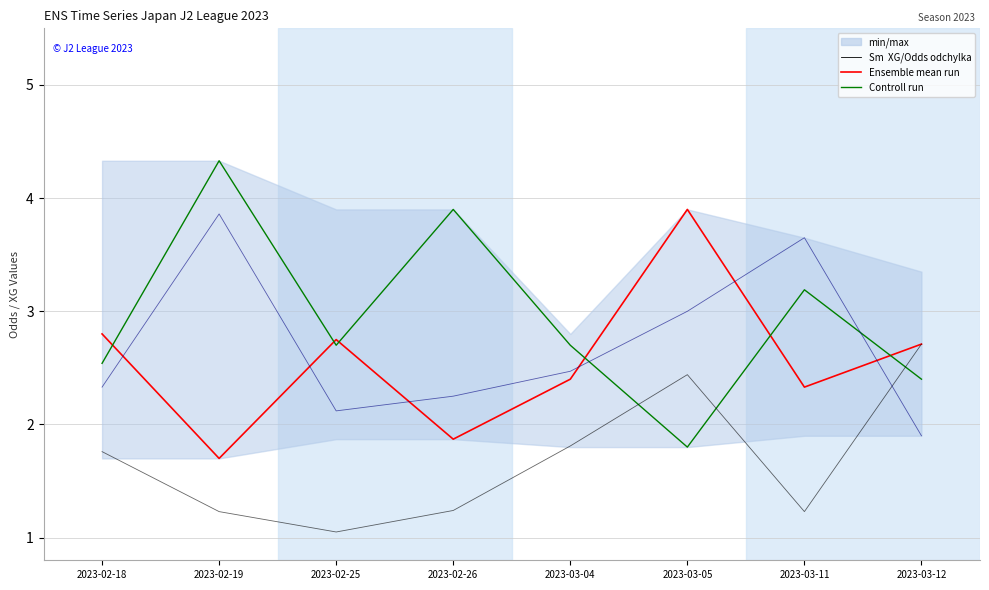

What is the spread (max minus min) of values at 2023-02-25?

1.7